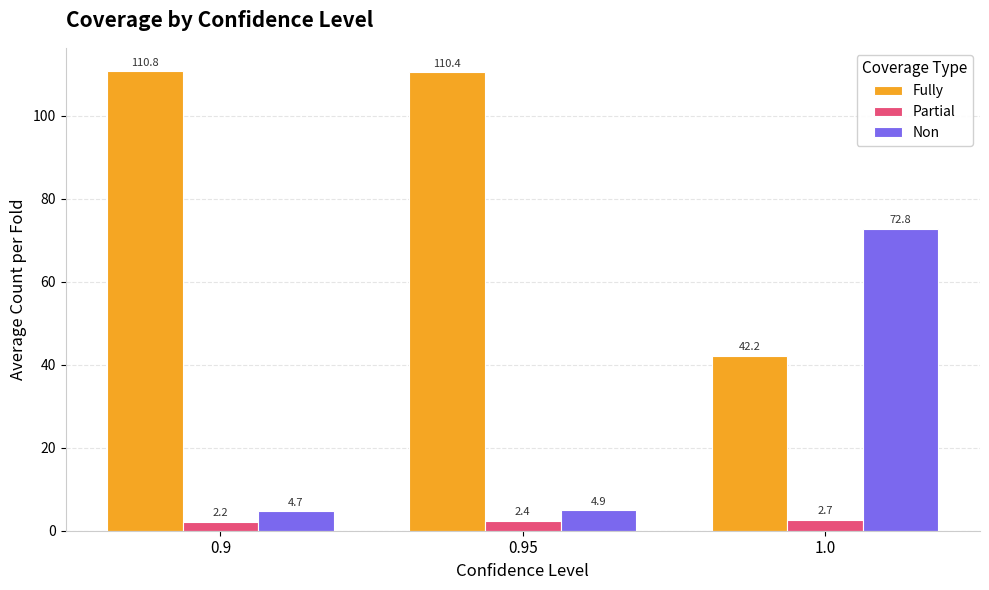

What is the lowest value of the Non series?

4.7